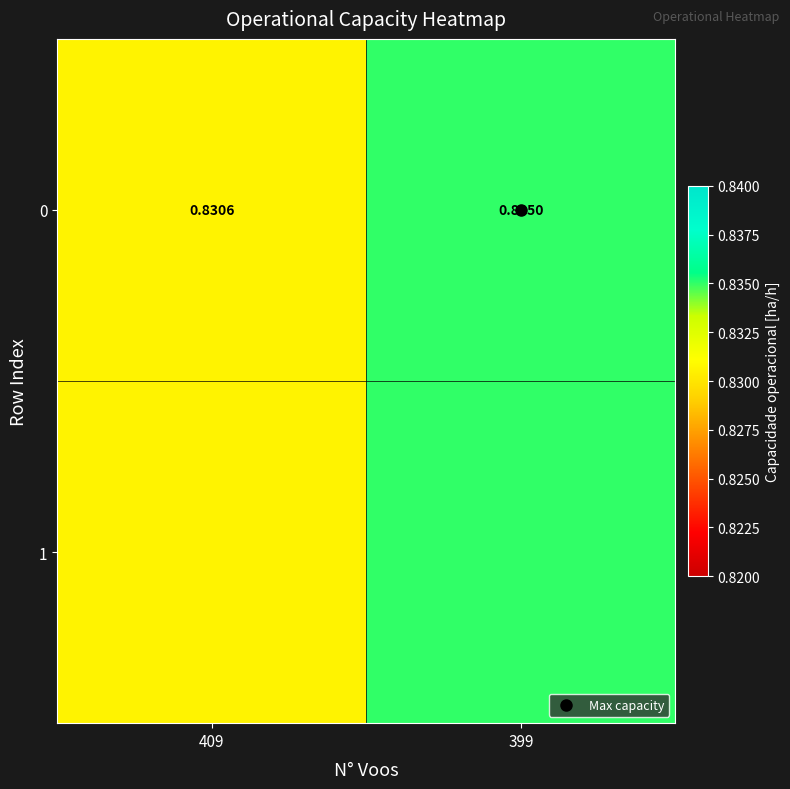

Rank the categories by value from lowest to highest.

409, 399